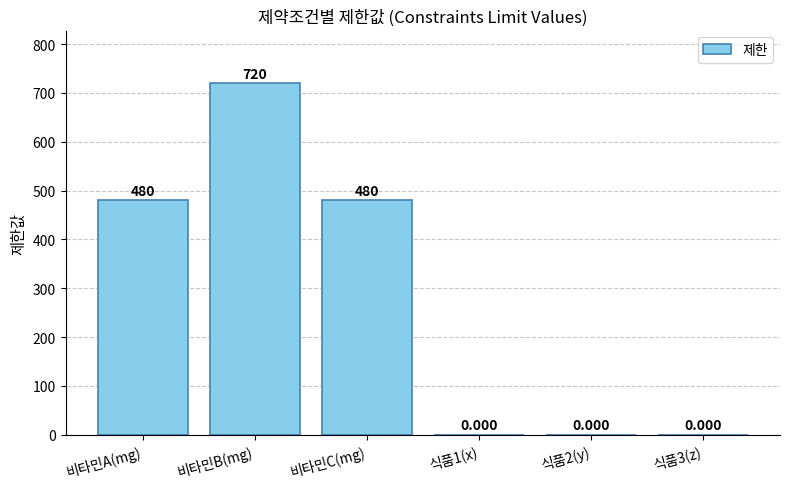

Which has a higher value, 비타민B(mg) or 비타민C(mg)?

비타민B(mg)